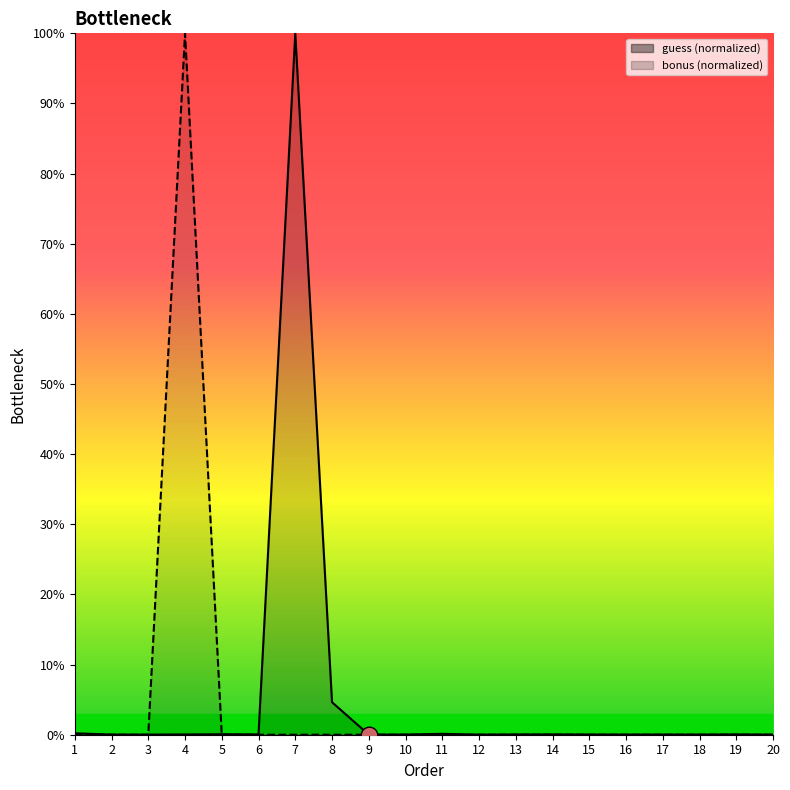

What is the greatest value displayed?

100.0